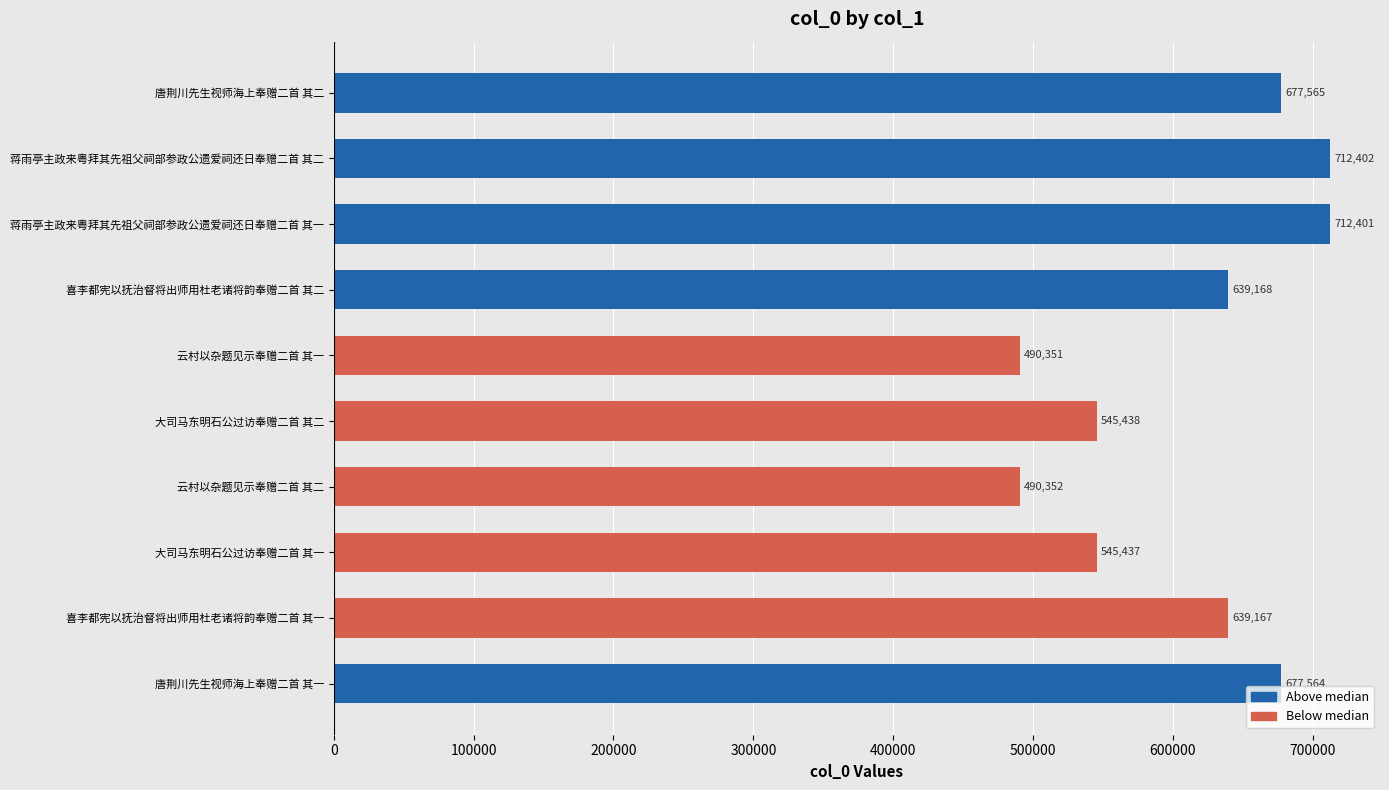

What is the greatest value displayed?

712402